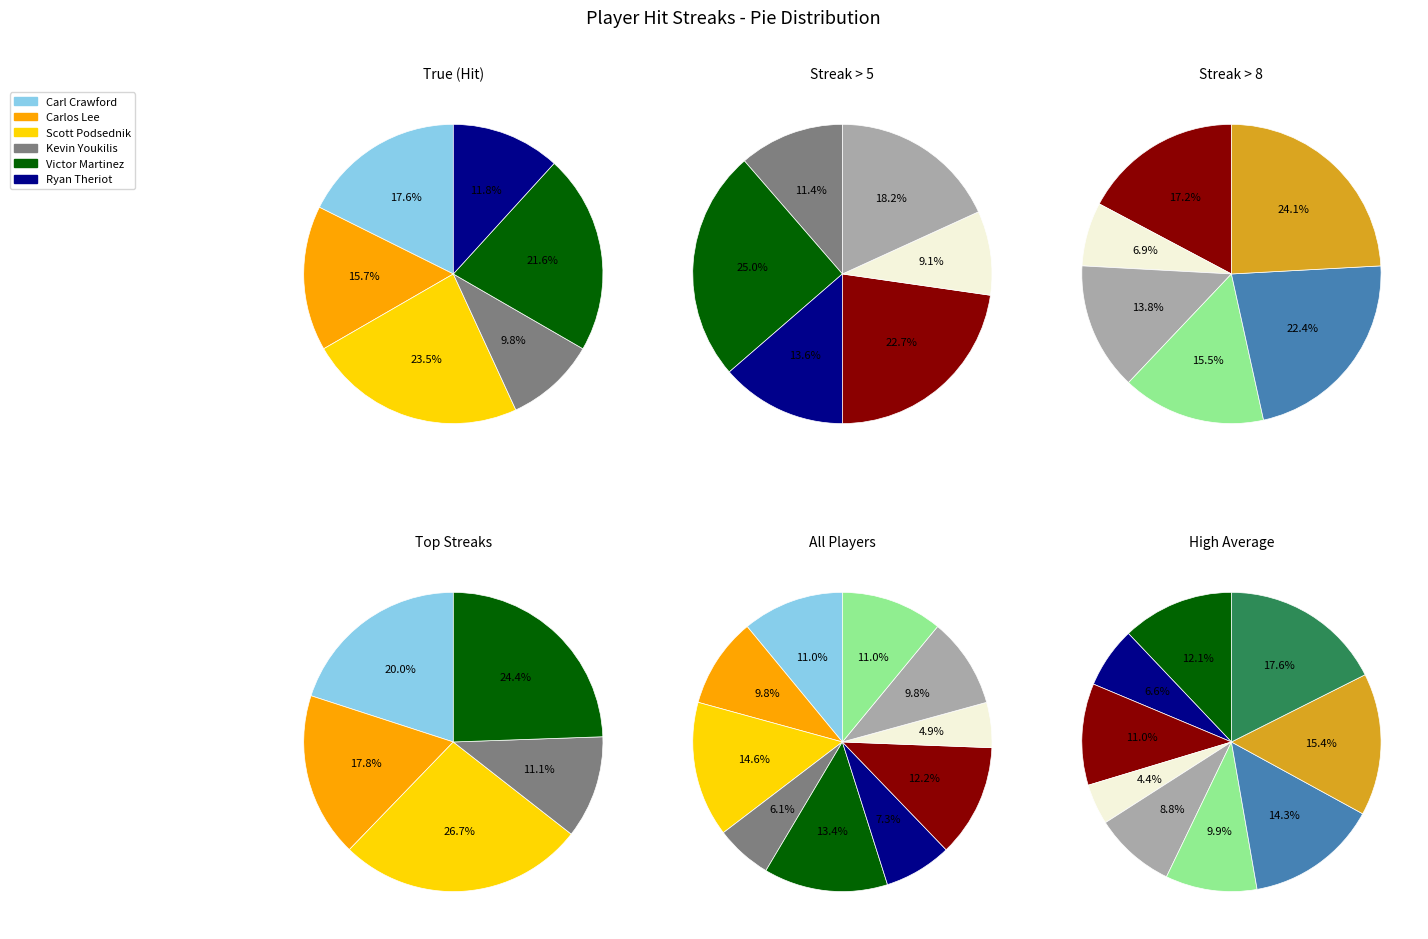

How much of the chart is everything except Luis Castillo?

89.6%